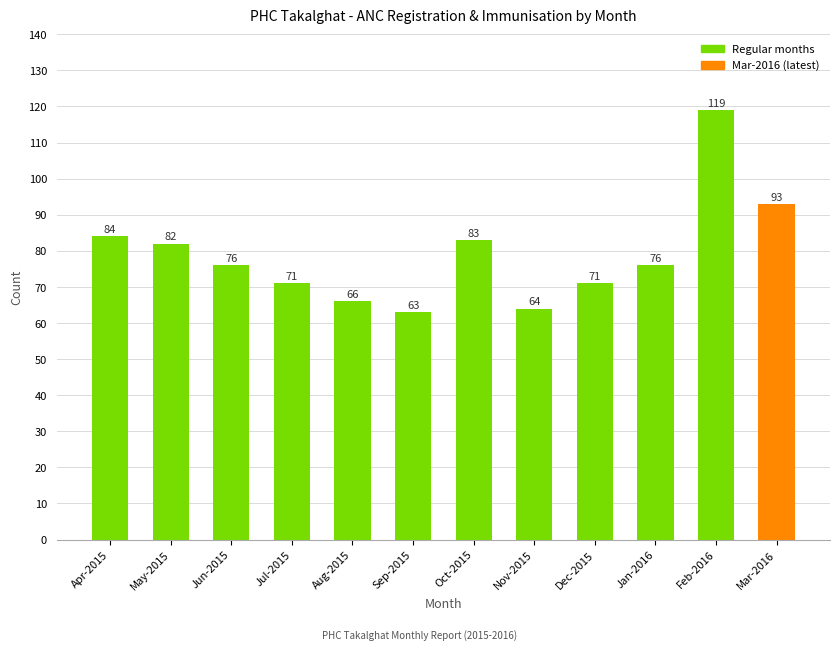

At which label is the value closest to 91?

Mar-2016